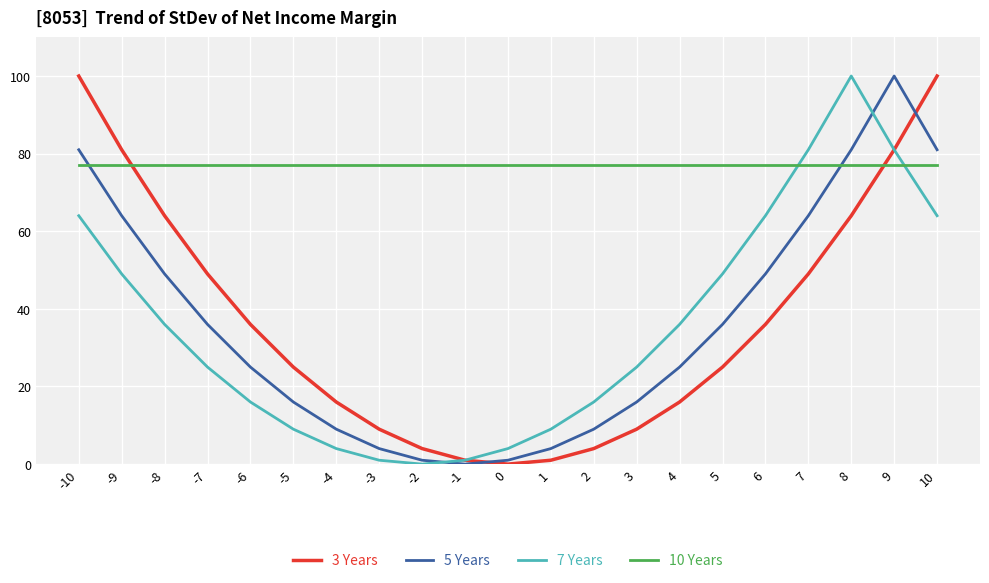

What is the average value of the 5 Years series?

36